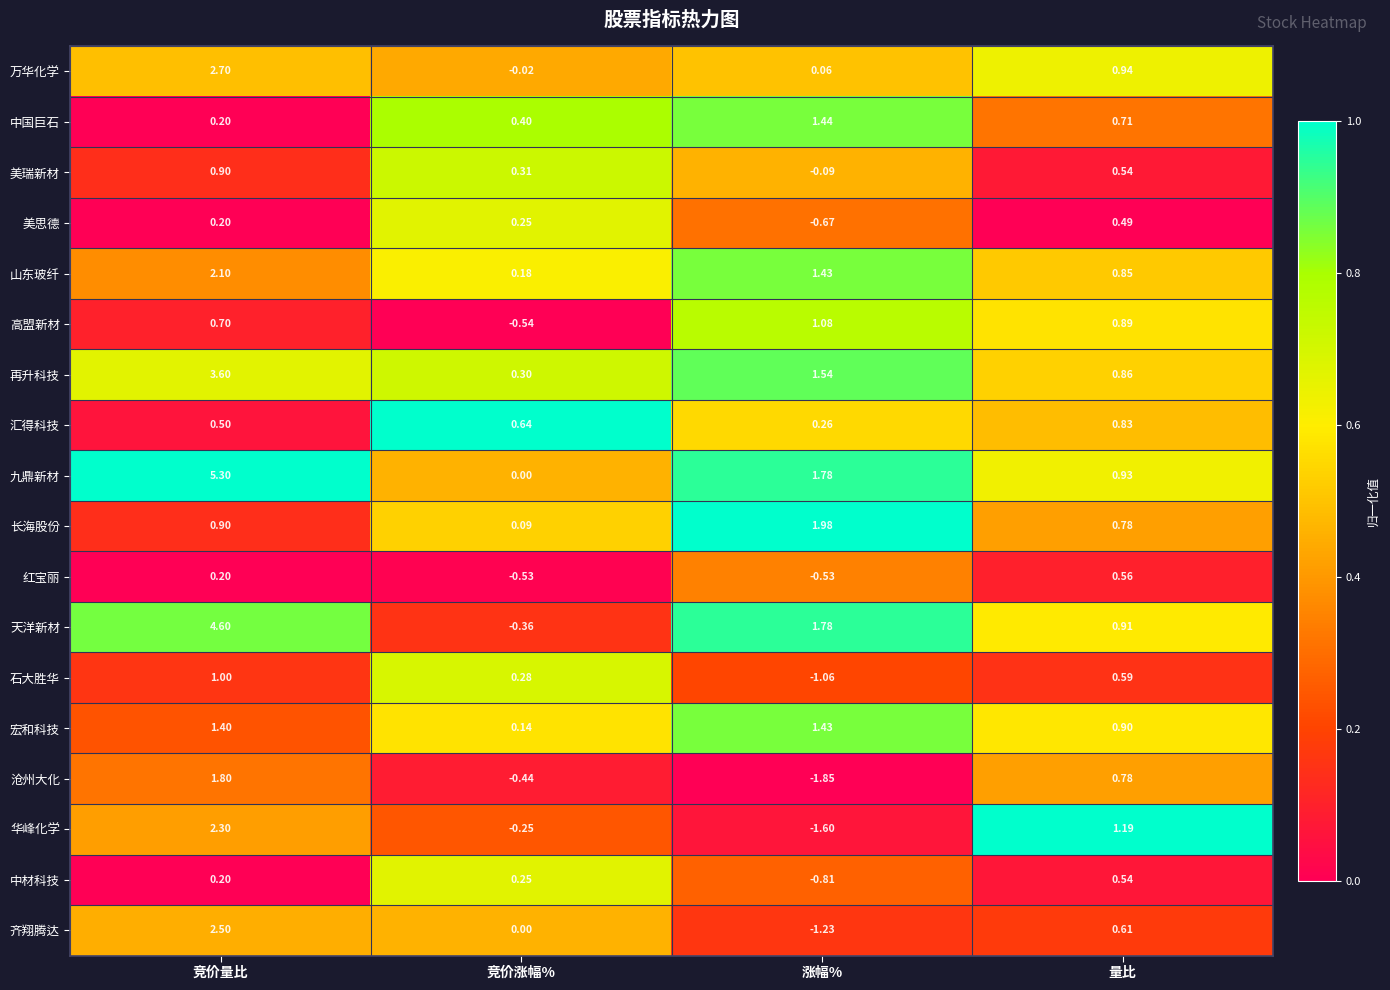

List the series in order of their peak value, lowest first.

美思德, 中材科技, 红宝丽, 汇得科技, 美瑞新材, 石大胜华, 高盟新材, 宏和科技, 中国巨石, 沧州大化, 长海股份, 山东玻纤, 华峰化学, 齐翔腾达, 万华化学, 再升科技, 天洋新材, 九鼎新材